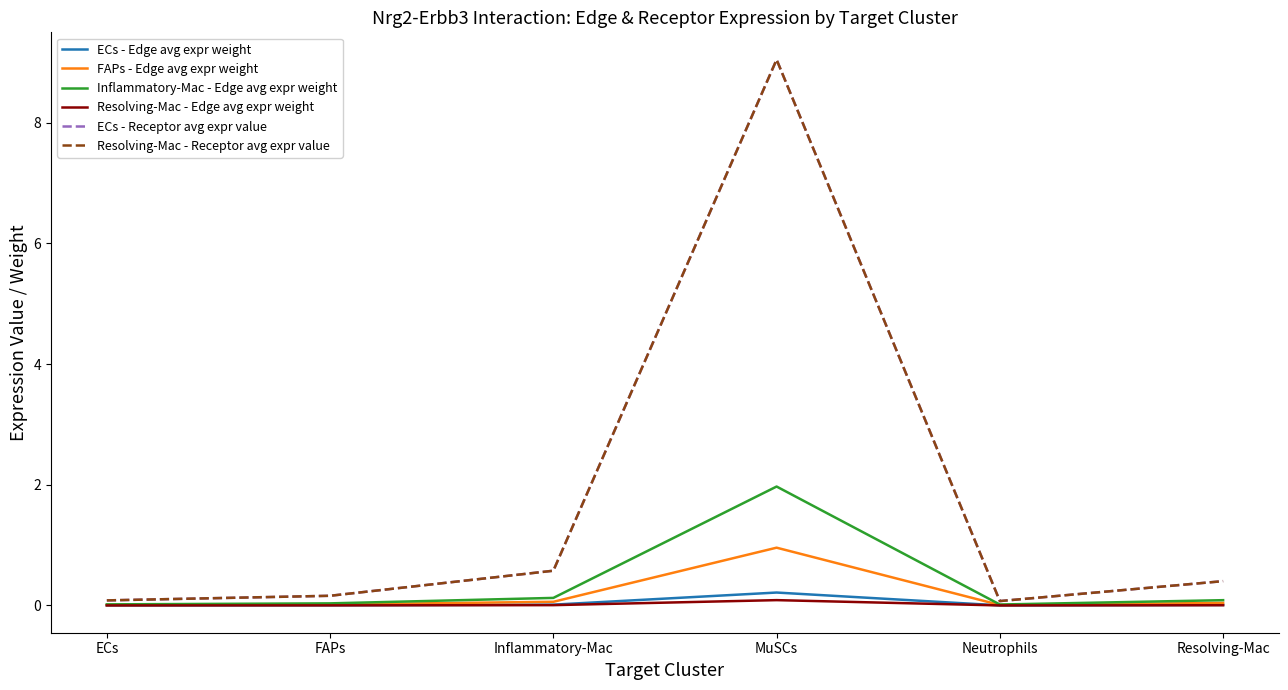

Does the chart have visible grid lines?

No